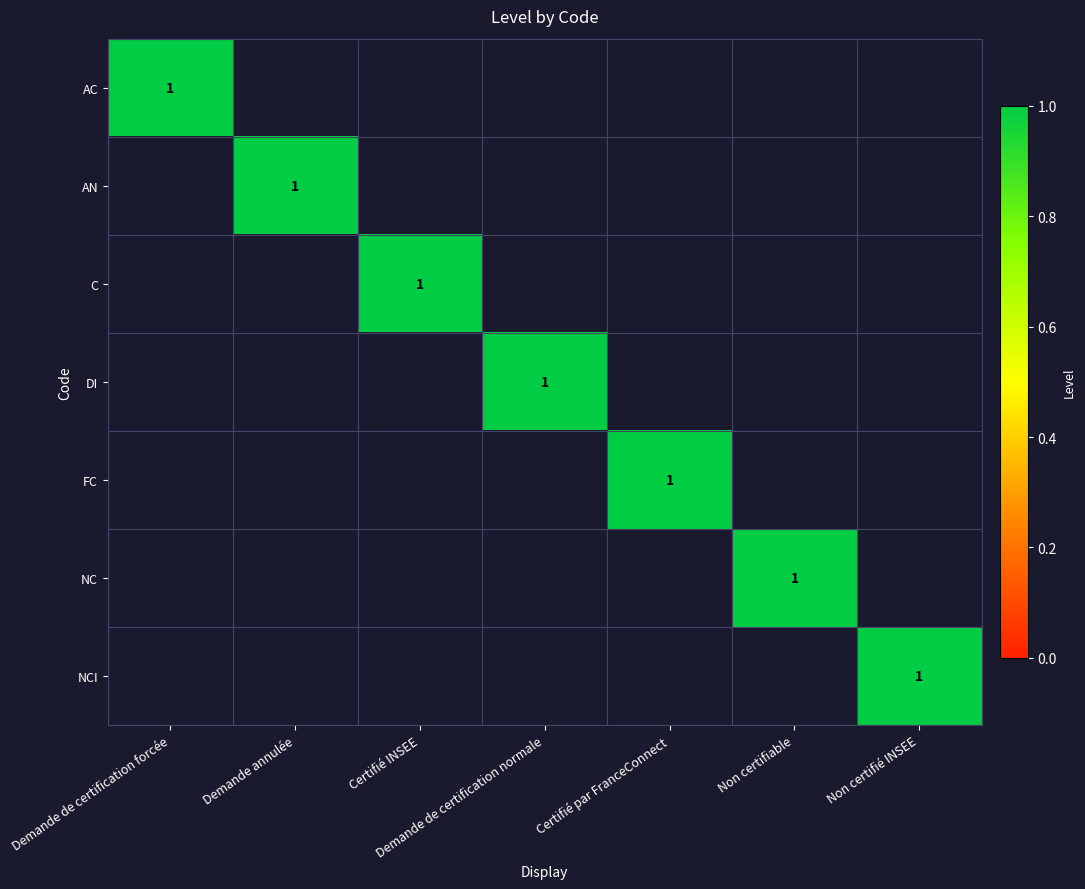

How many data points does each series have?

7